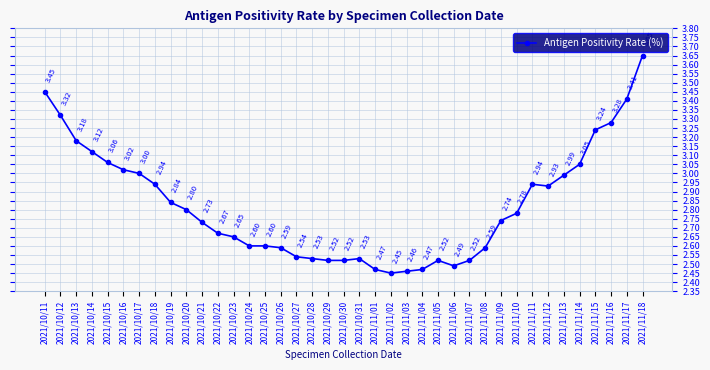

Approximately how many times larger is the value at 2021/11/03 compared to 2021/10/28?

1.0